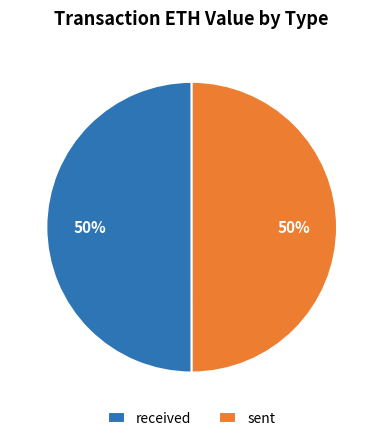

True or false: sent accounts for 39% of the total.

False